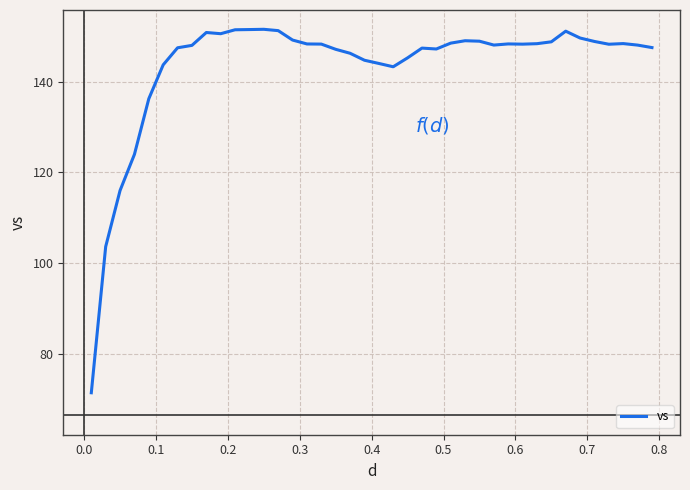

What is the smallest value displayed?

71.4